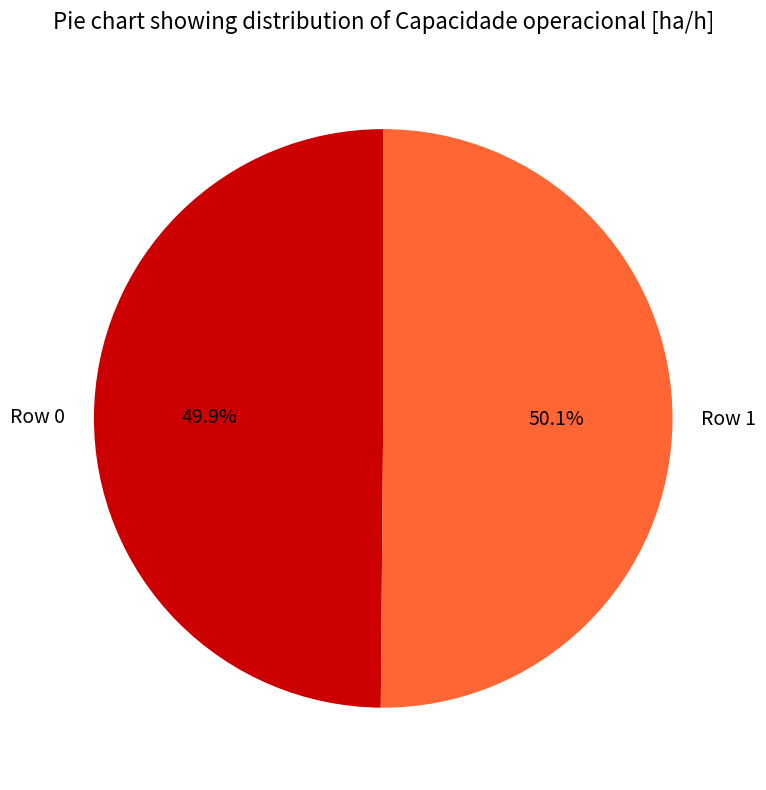

To the nearest percent, what is the combined percentage of Row 0 and Row 1?

100%